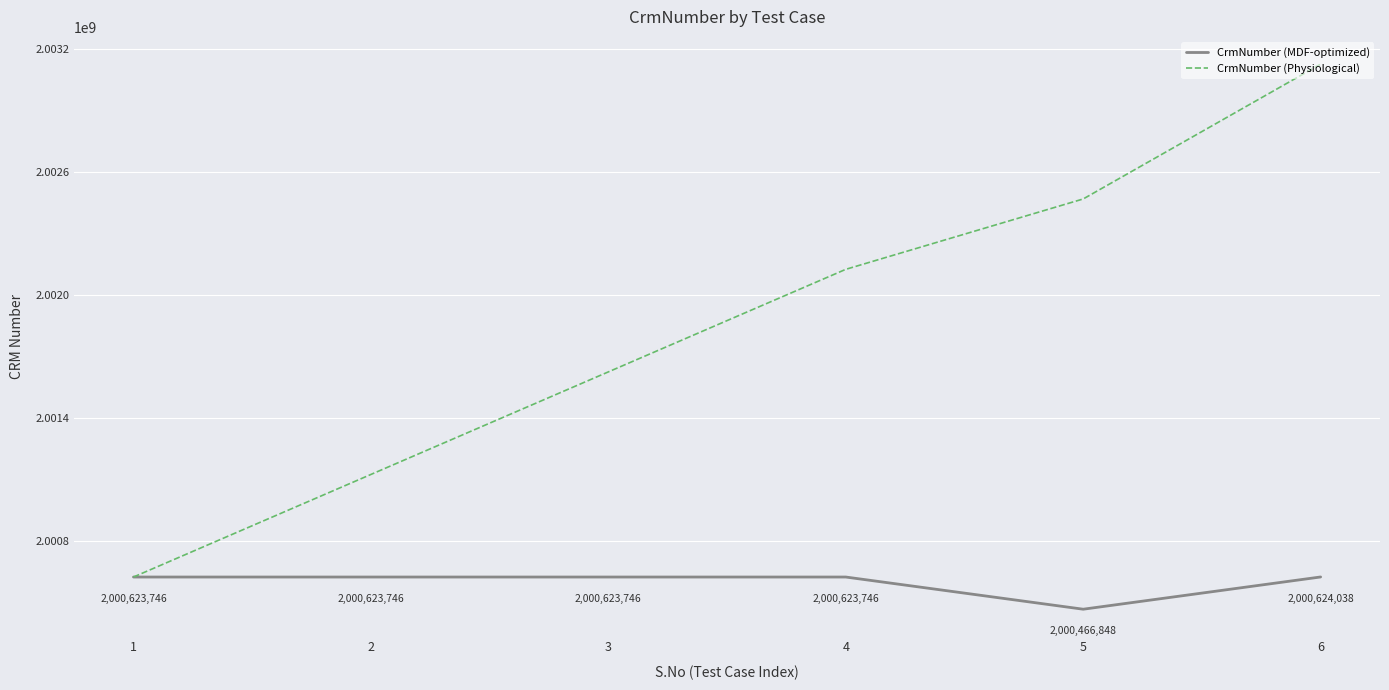

What is the average value of the CrmNumber (MDF-optimized) series?

2000597645